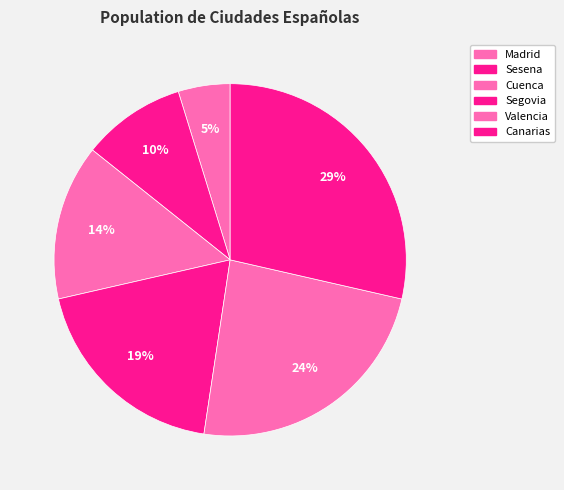

To the nearest percent, what percentage of the pie is Sesena?

10%